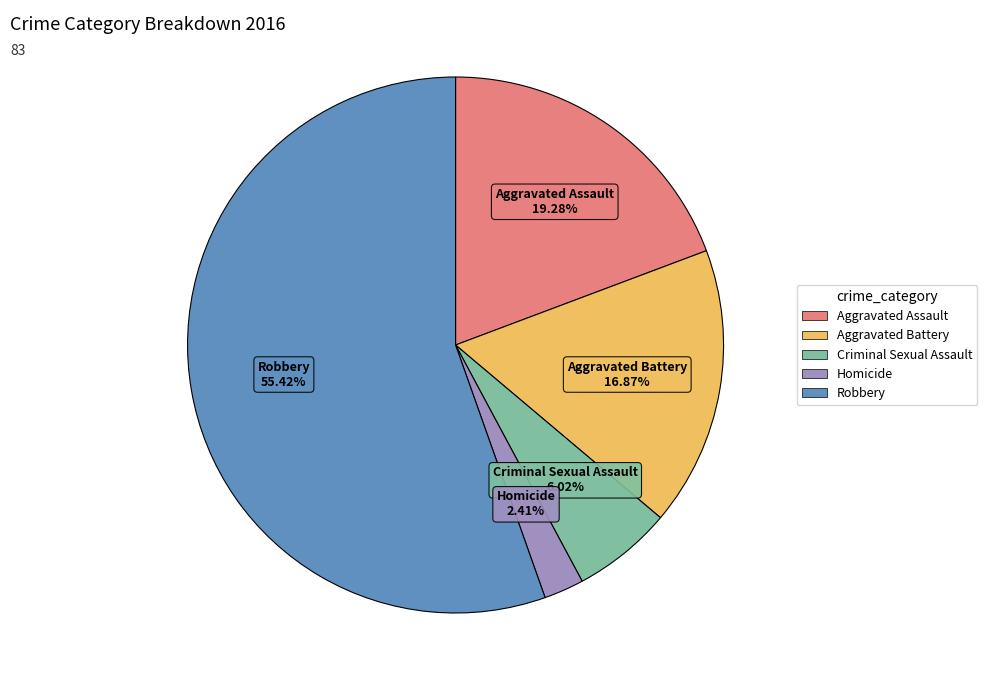

Is Robbery the majority of the pie?

Yes